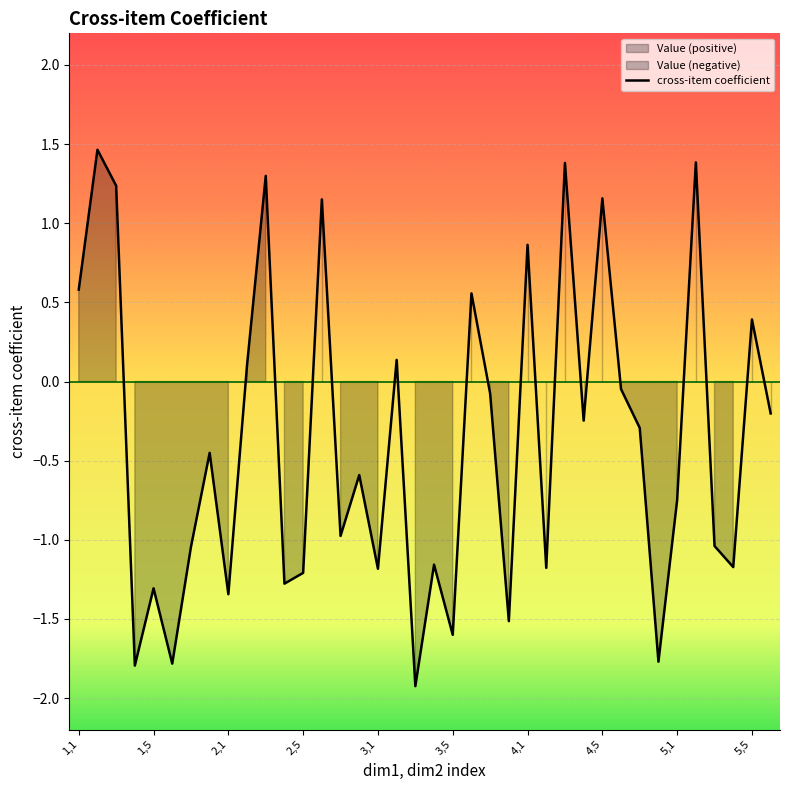

The chart shows a value of 1.2 at 13. True or false?

True